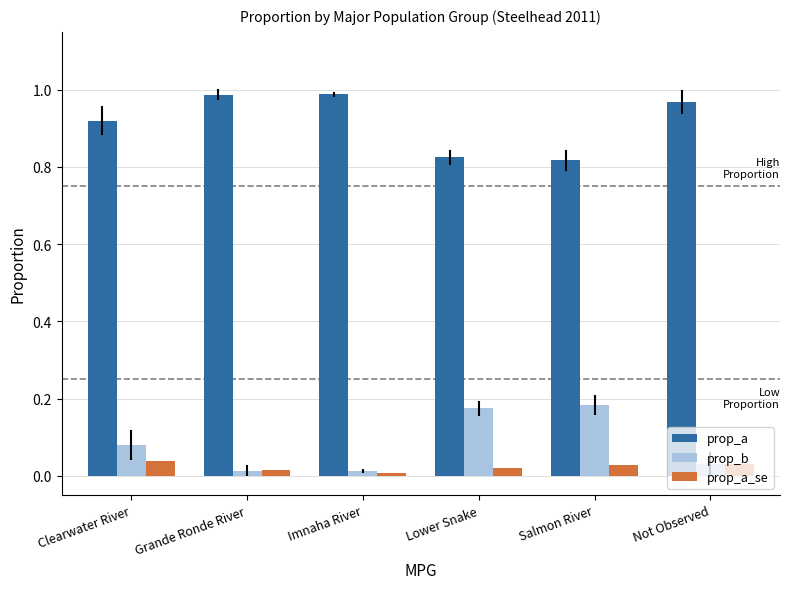

Which series has the largest total across all categories?

prop_a